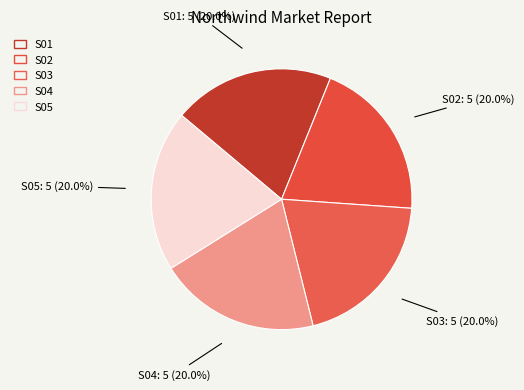

How many slices are in this pie chart?

5